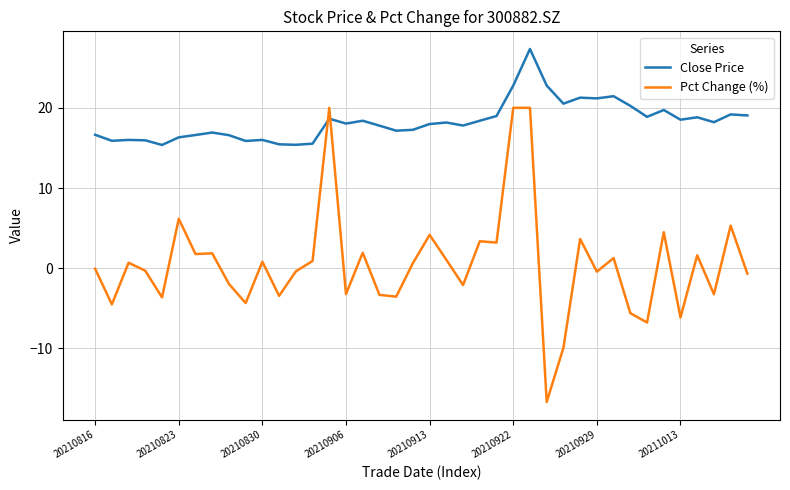

Which series has the widest spread of values?

Pct Change (%)